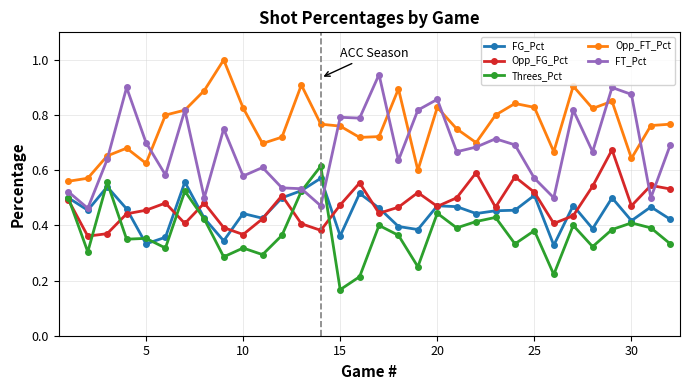

True or false: Opp_FT_Pct has more than 0 points higher than both neighbors.

True